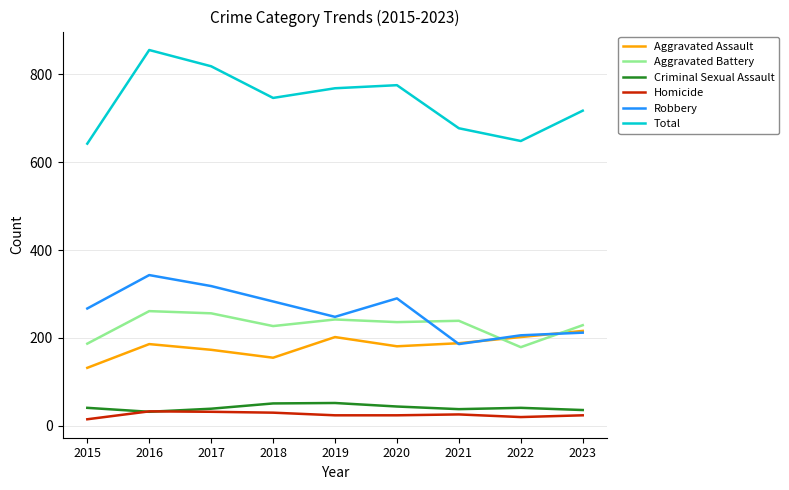

Which series has the largest total across all categories?

Total